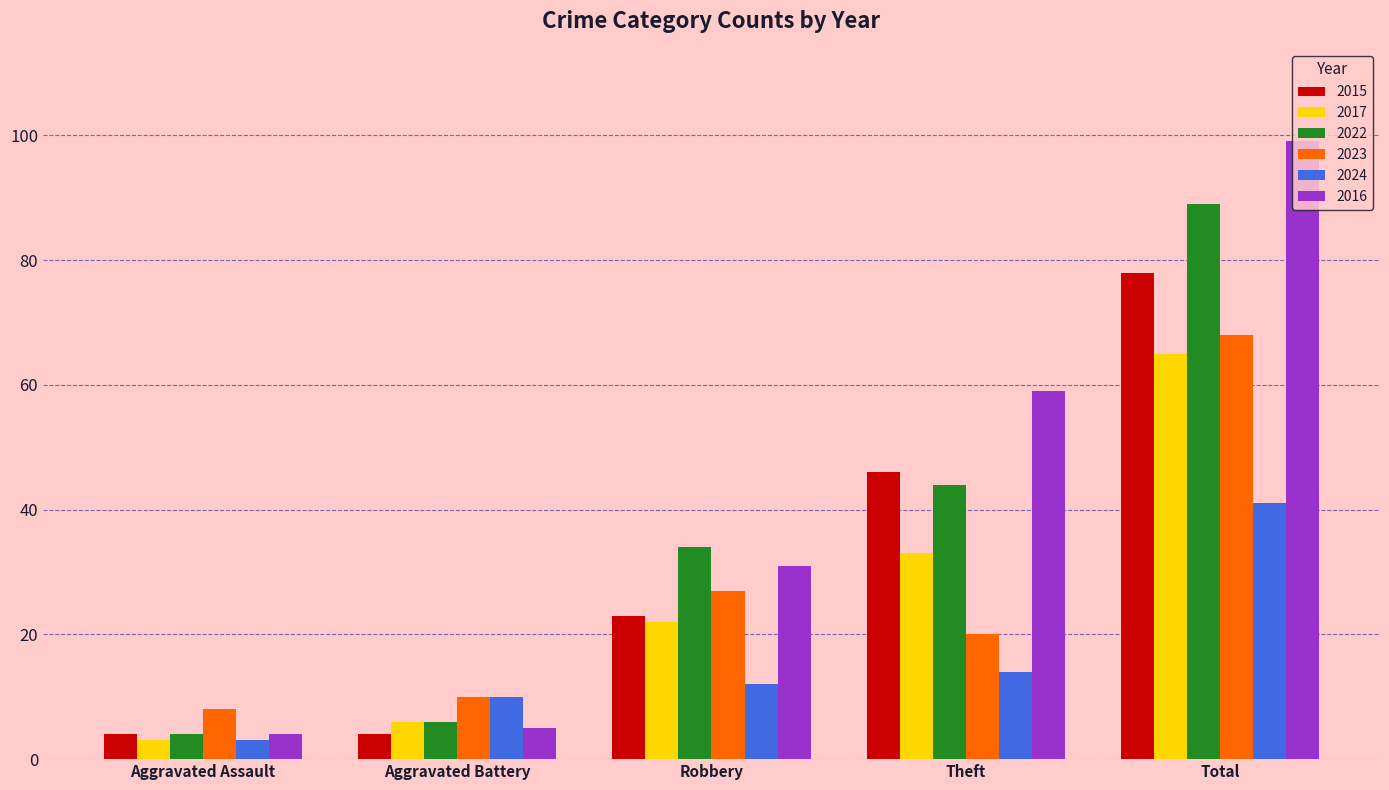

What is the total value across all series at Robbery?

149